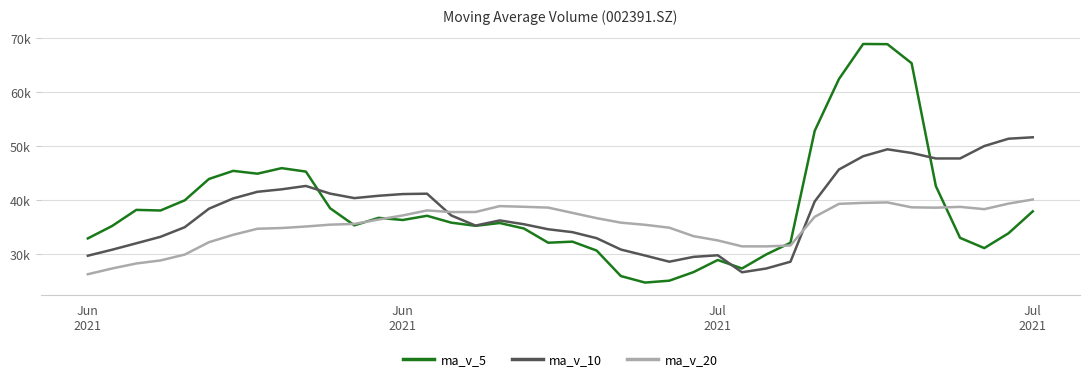

Is this an area chart (filled region under the line)?

No